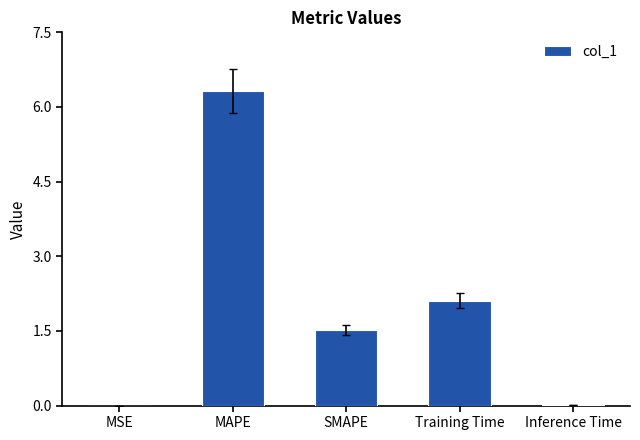

The value at MAPE is 11.0. True or false?

False